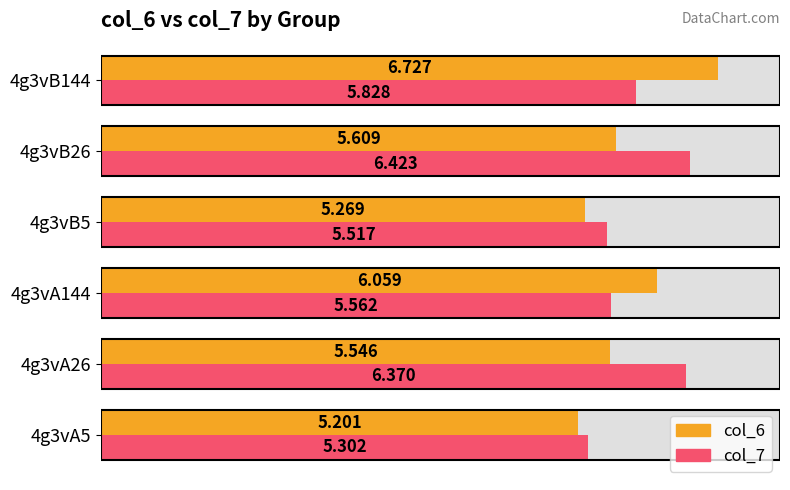

Reading left to right, extract all data points from this chart.

col_6: 5.2	5.5	6.1	5.3	5.6	6.7
col_7: 5.3	6.4	5.6	5.5	6.4	5.8